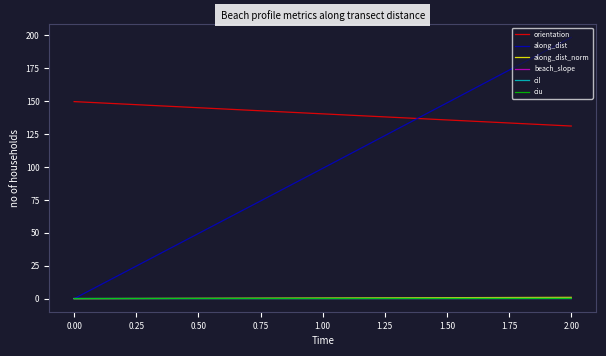

Does the chart have visible grid lines?

No